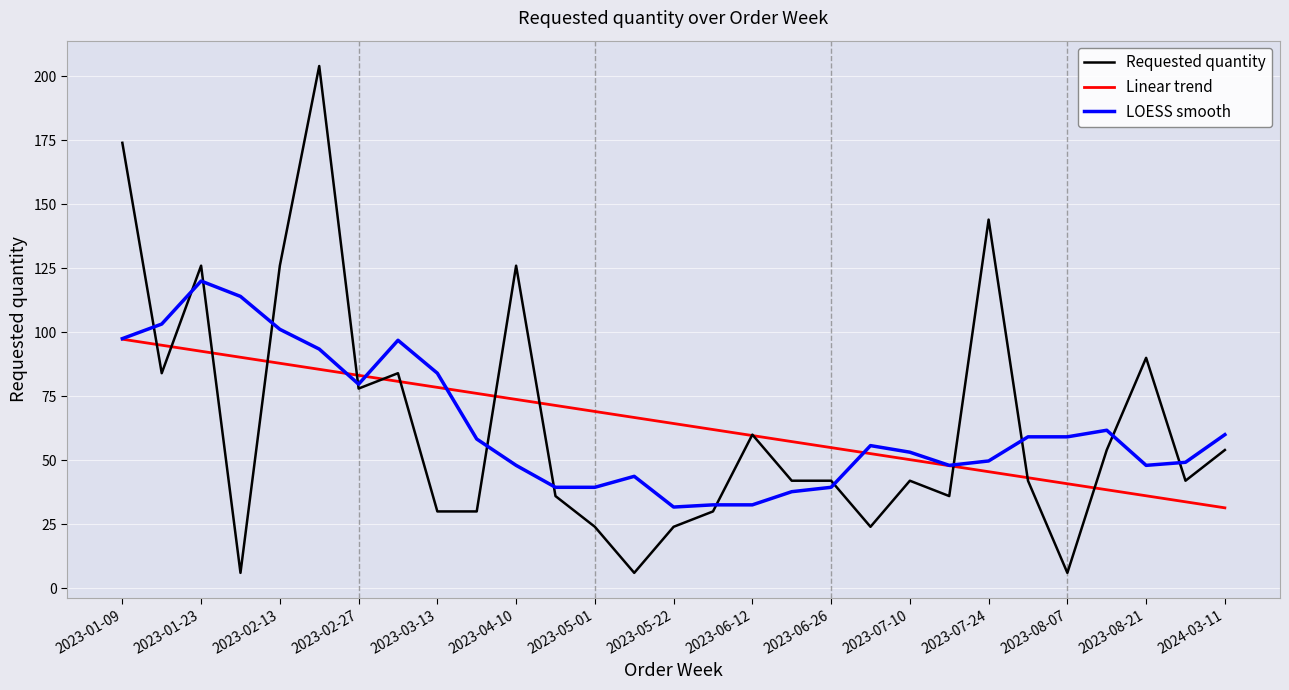

Which series has the widest spread of values?

Requested quantity